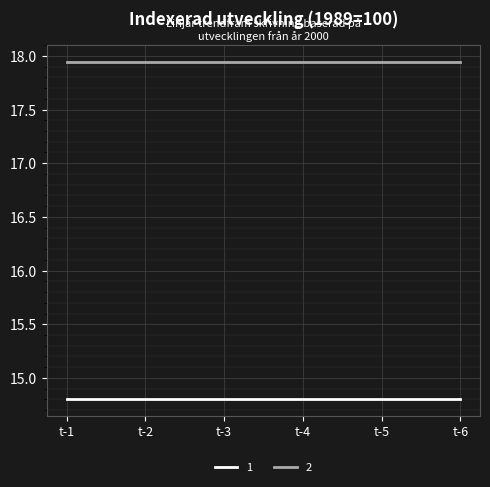

What is the difference between the highest and lowest values at t-5?

3.1